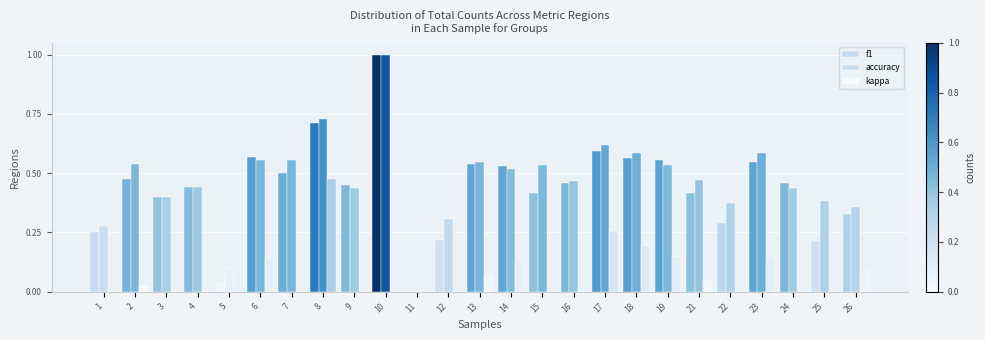

How many data points does each series have?

25